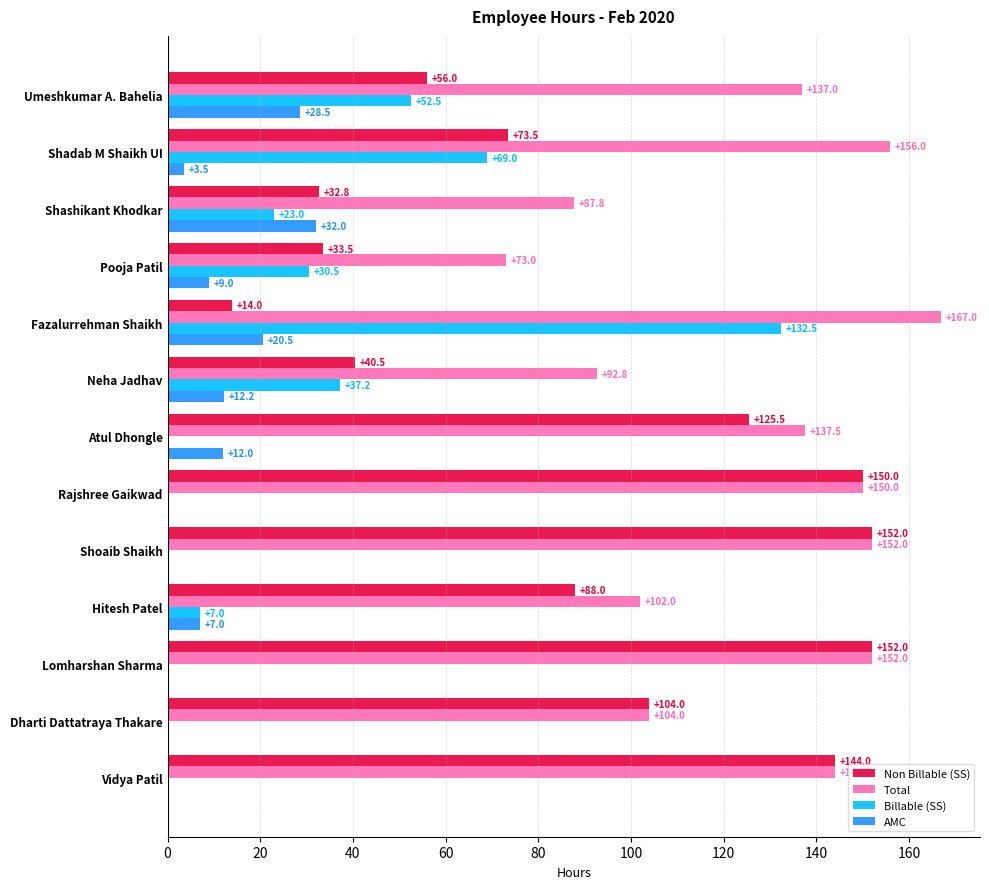

At which category is the sum across all series the highest?

Fazalurrehman Shaikh